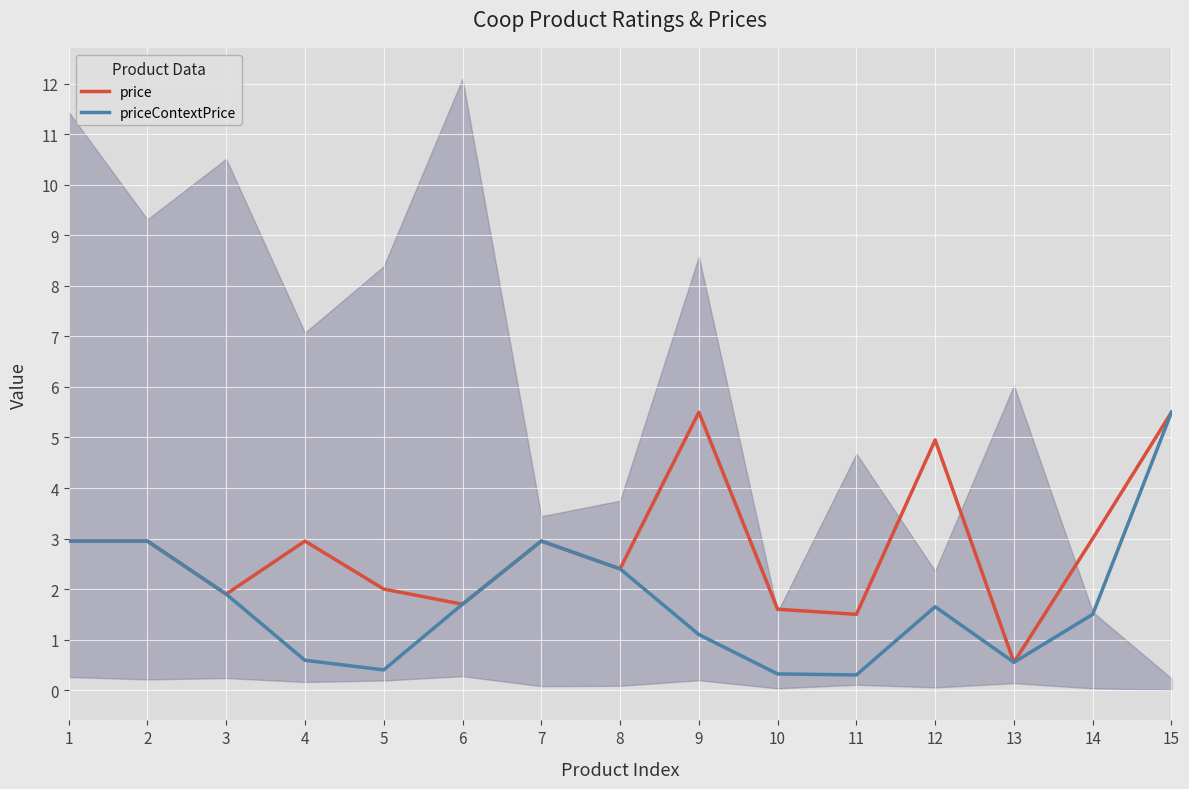

Reading right to left, extract all data points from this chart.

price: 5.5	3.0	0.6	5.0	1.5	1.6	5.5	2.4	3.0	1.7	2.0	3.0	1.9	3.0	3.0
priceContextPrice: 5.5	1.5	0.6	1.6	0.3	0.3	1.1	2.4	3.0	1.7	0.4	0.6	1.9	3.0	3.0